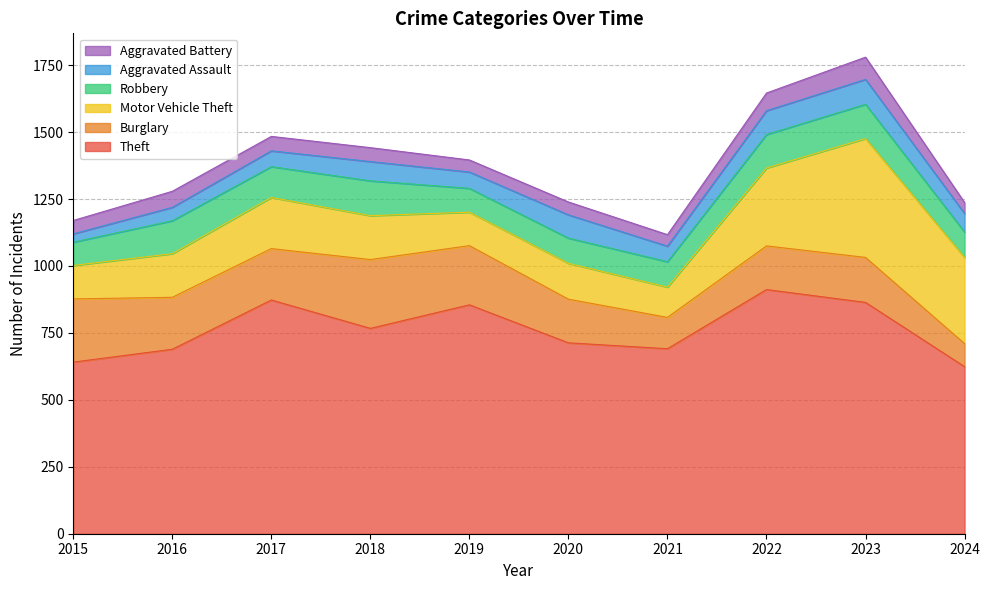

What is the spread (max minus min) of values at 2018?

715